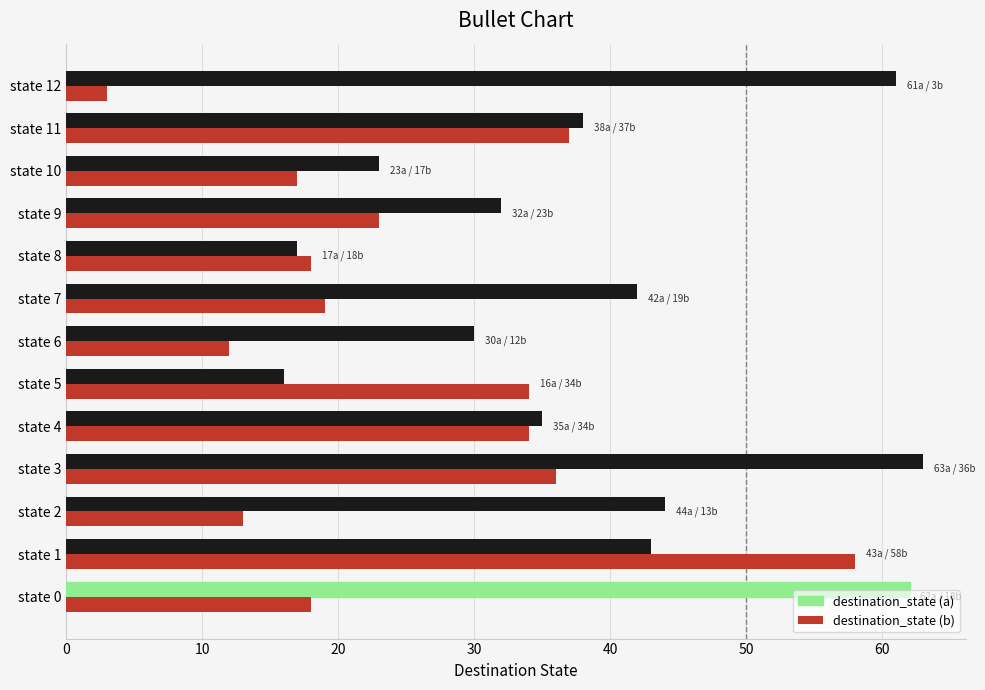

What is the difference between the second highest and second lowest values in the destination_state (a) series?

45